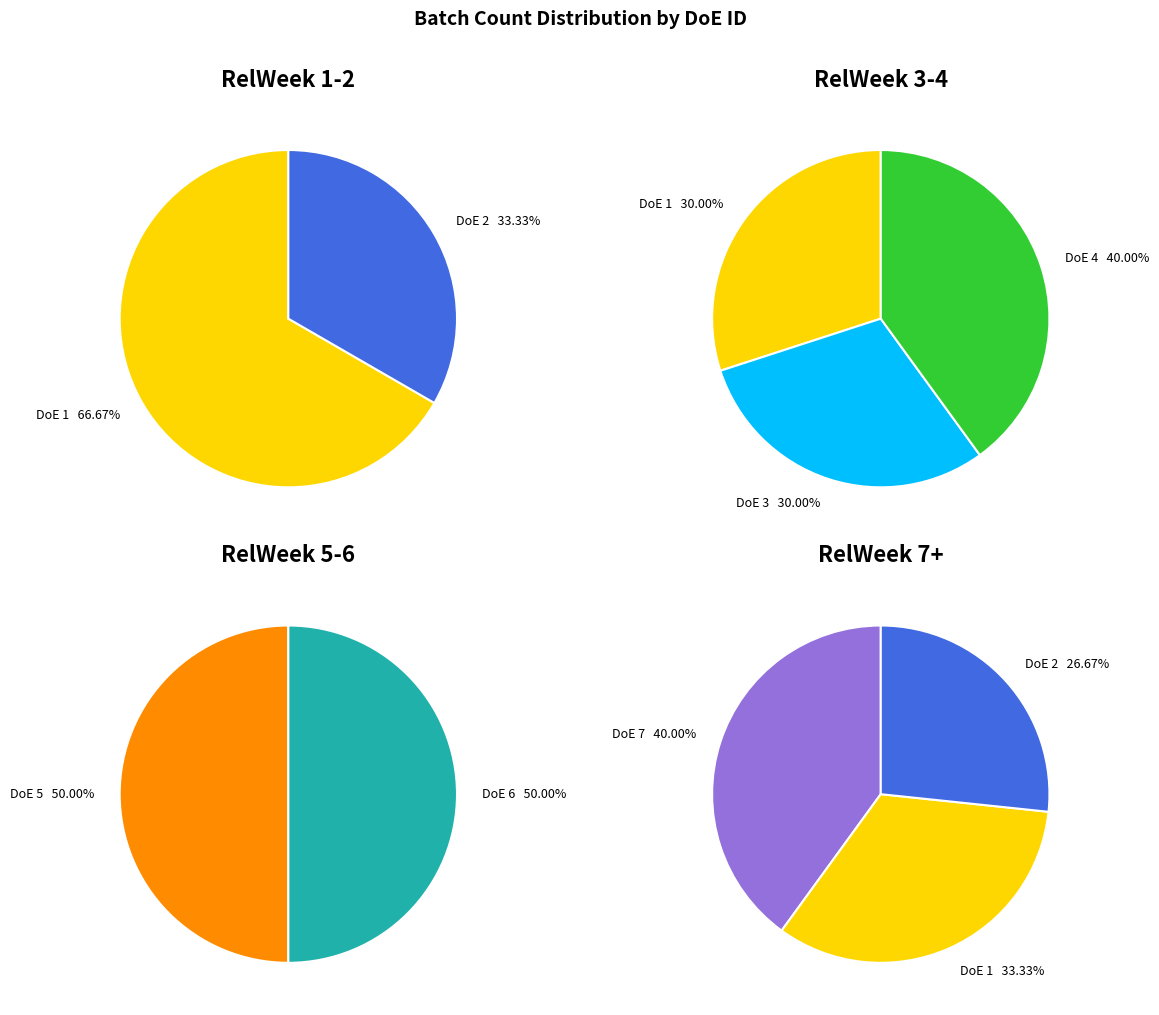

True or false: DoE 2 accounts for 14% of the total.

True